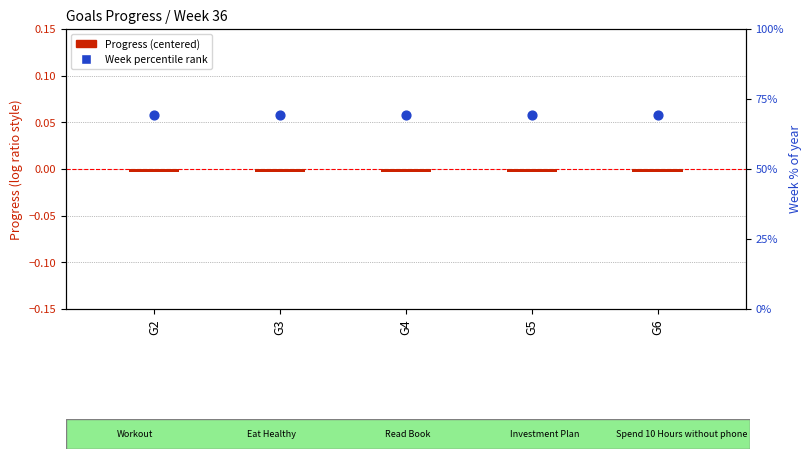

What is the total value across all series at G4?

69.2